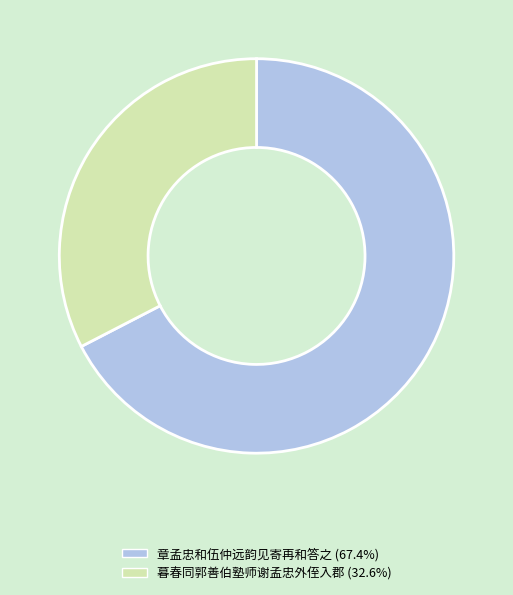

Which category has the biggest portion of the pie?

章孟忠和伍仲远韵见寄再和答之